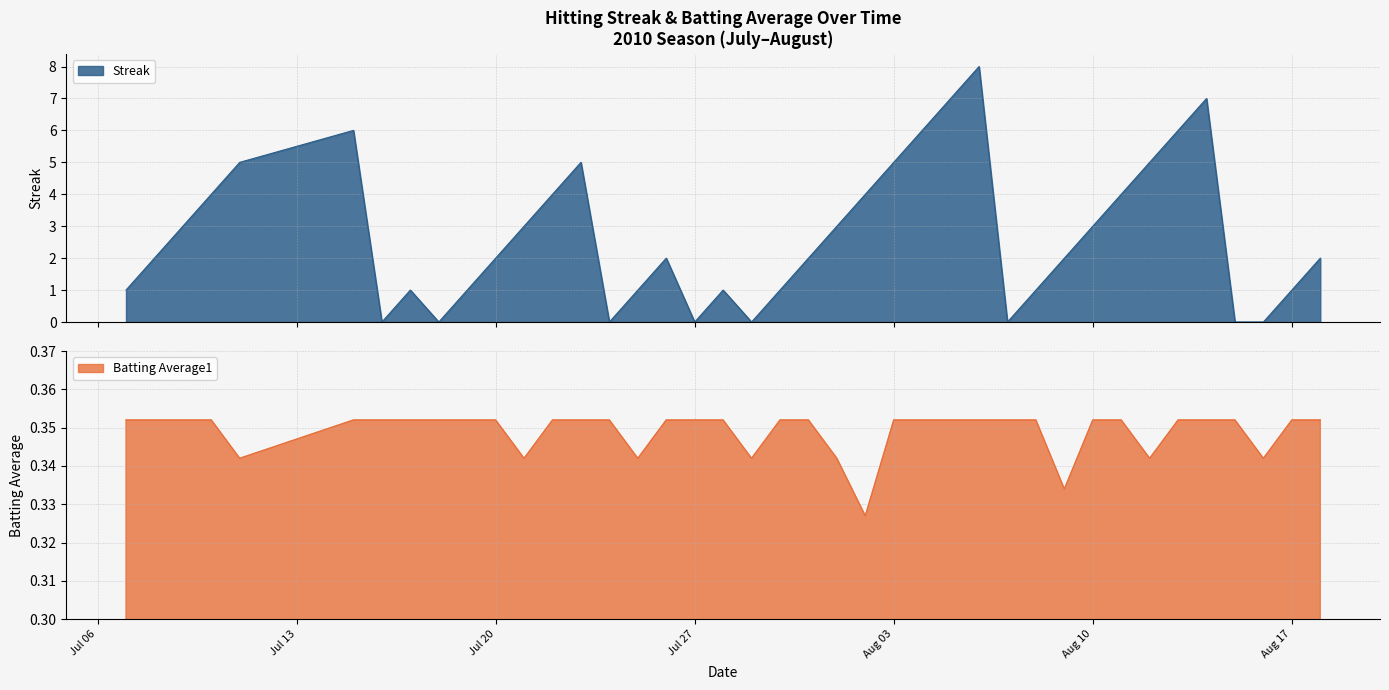

How many times do Batting Average1 and Streak cross each other?

14